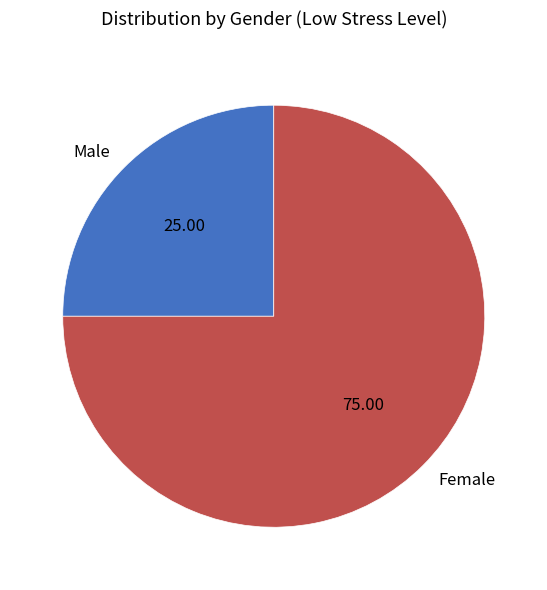

Does any single category account for the majority?

Yes